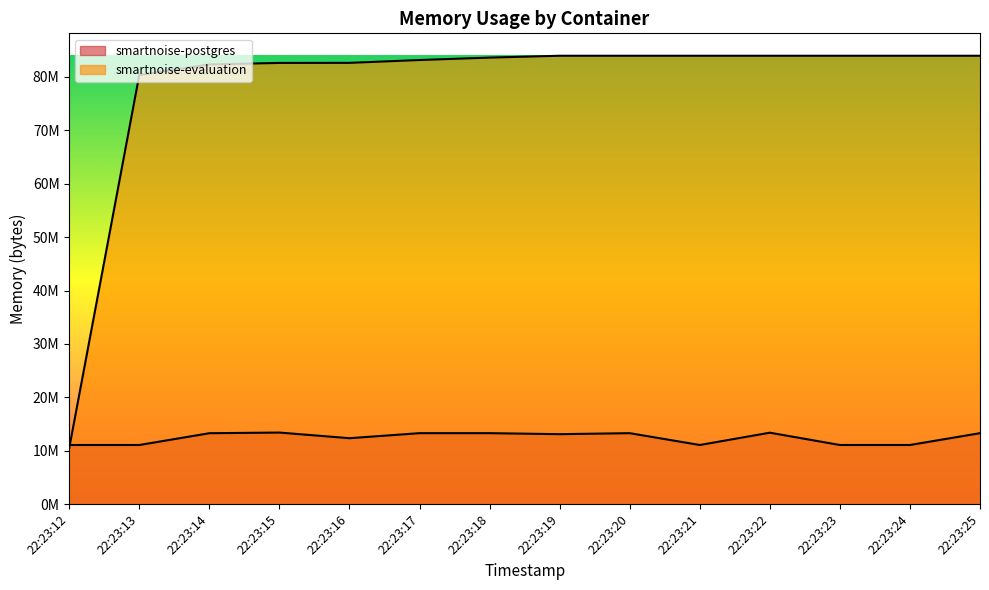

True or false: smartnoise-postgres has a value of 11063296 at 22:23:12.

True